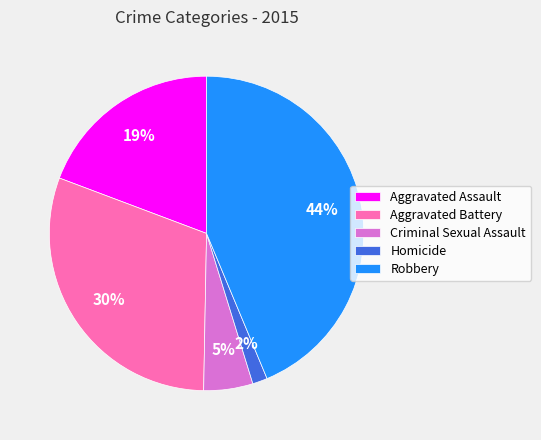

To the nearest percent, what percentage of the pie is Criminal Sexual Assault?

5%